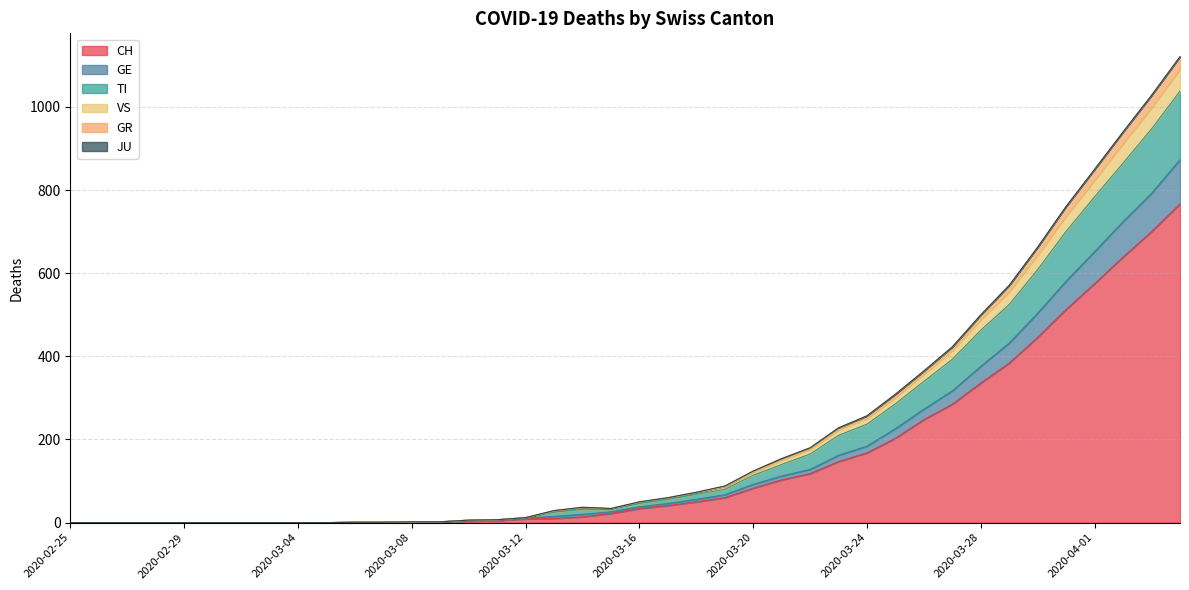

What is the maximum value for CH?

767